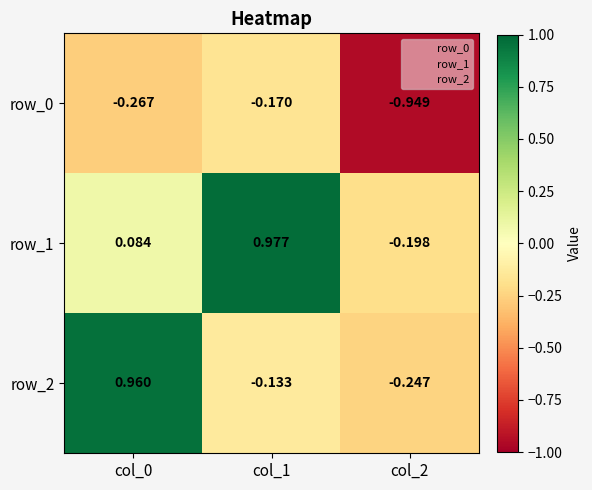

Which series changed the most between col_1 and col_2?

row_1